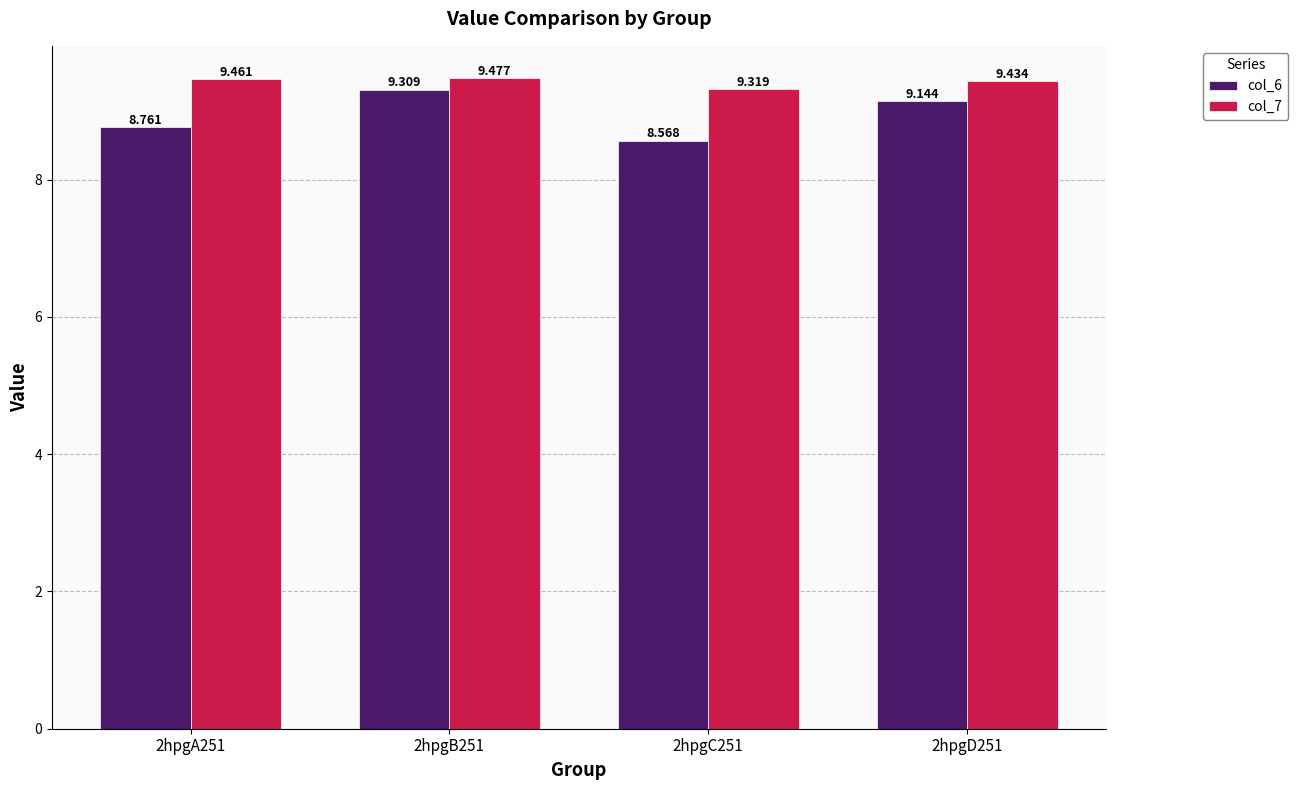

What position from the left is 2hpgC251?

3